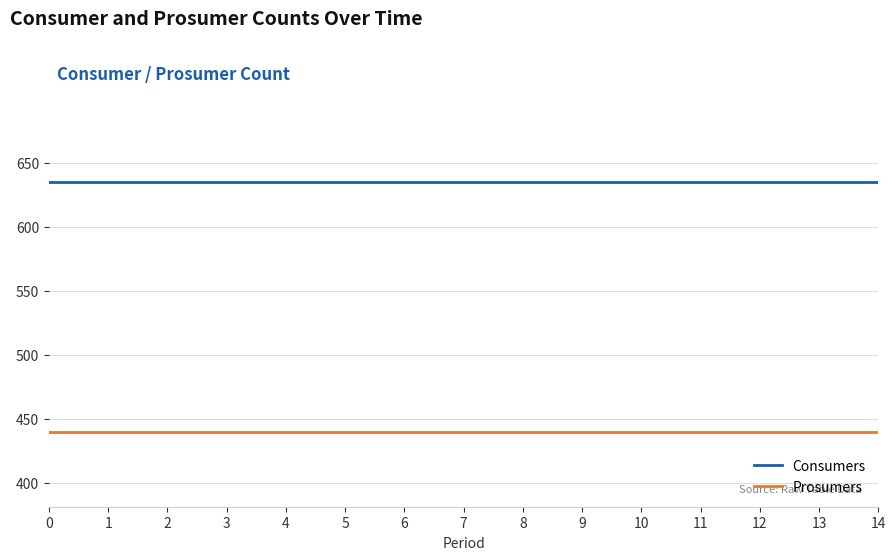

What is the lowest value of the Consumers series?

635